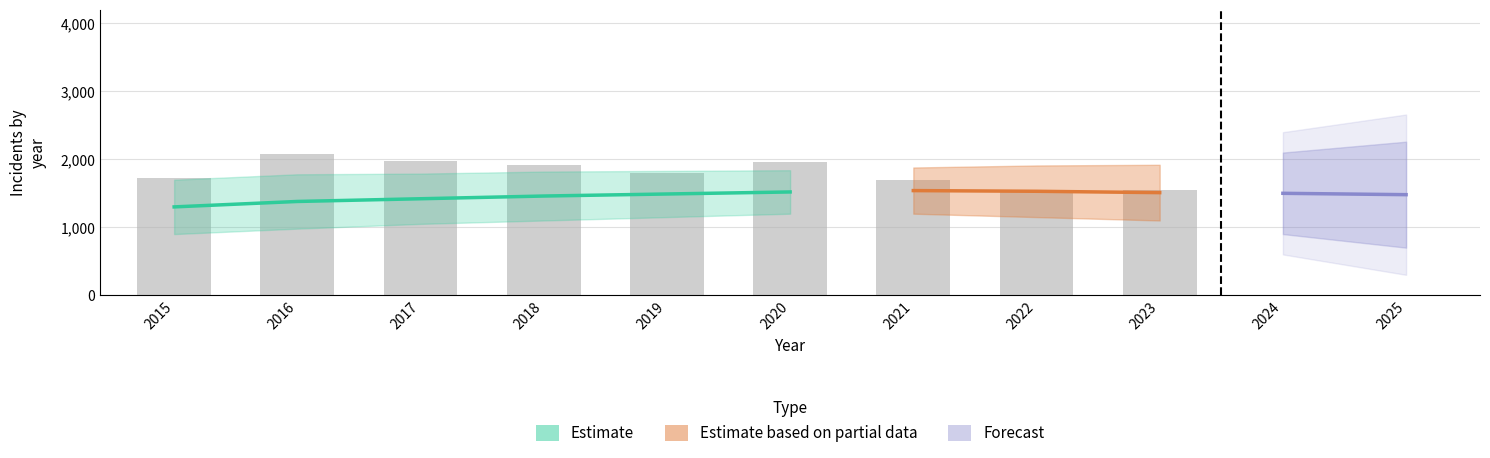

What is the minimum value shown in the chart?

1541